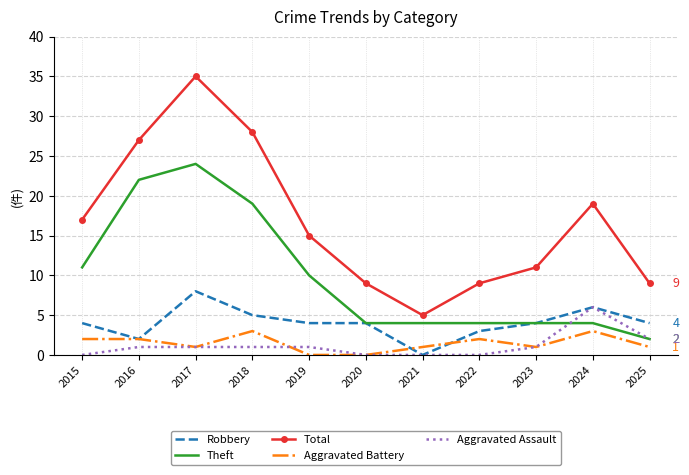

Rank the series by their maximum value, from lowest to highest.

Aggravated Battery, Aggravated Assault, Robbery, Theft, Total